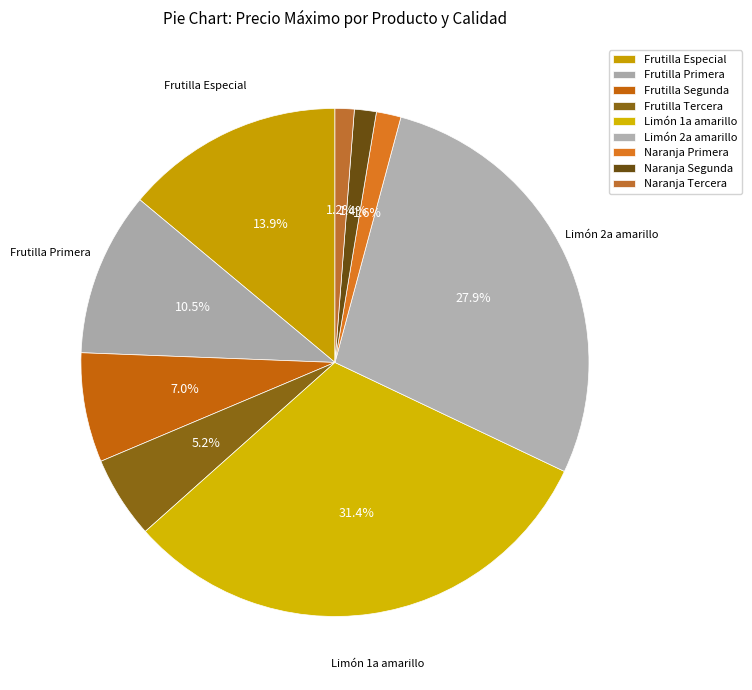

To the nearest percent, what portion does Frutilla Segunda represent?

7%